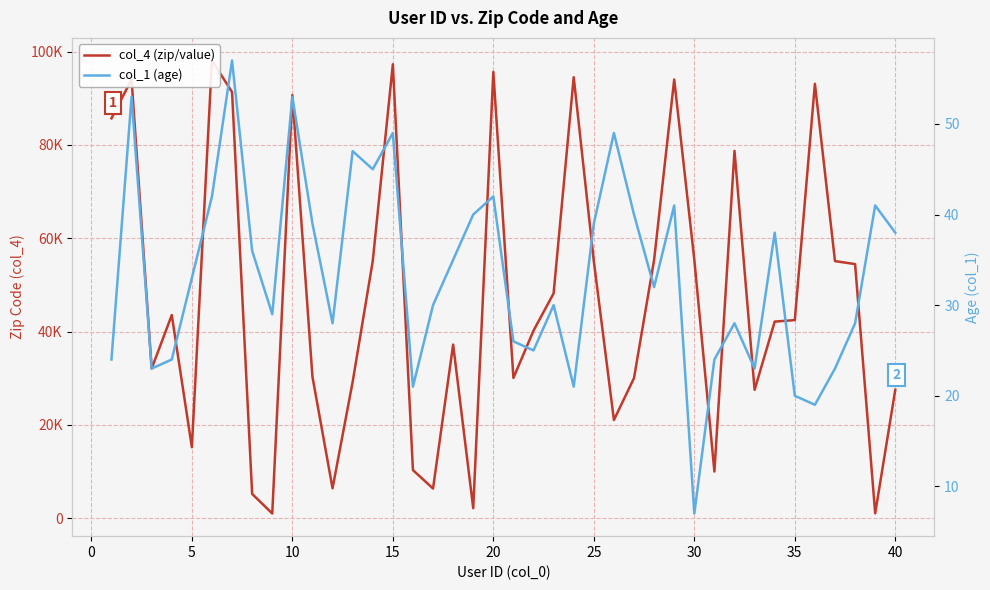

Does the chart display data point markers on the line(s)?

No